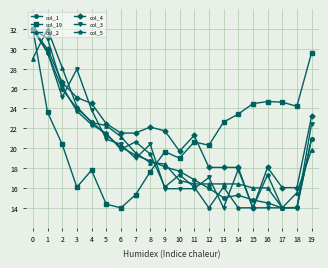

What is the value of the col_5 point at the 10th from the left?

16.1